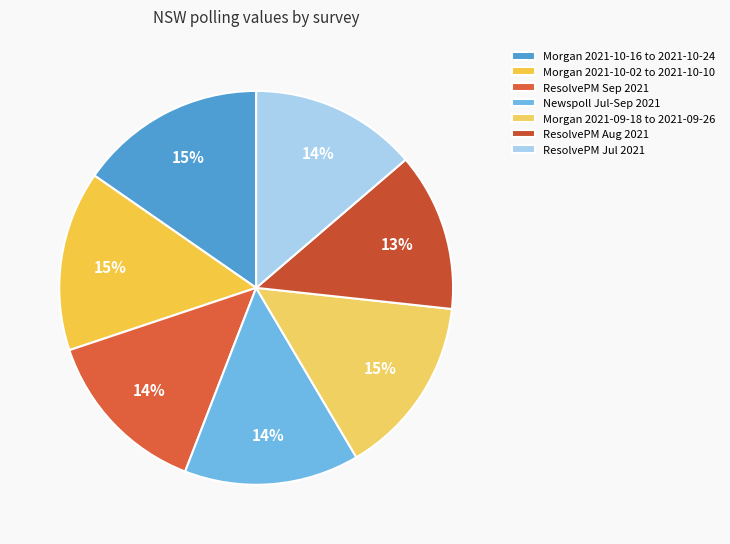

True or false: Morgan 2021-10-16 to 2021-10-24 accounts for 15% of the total.

True